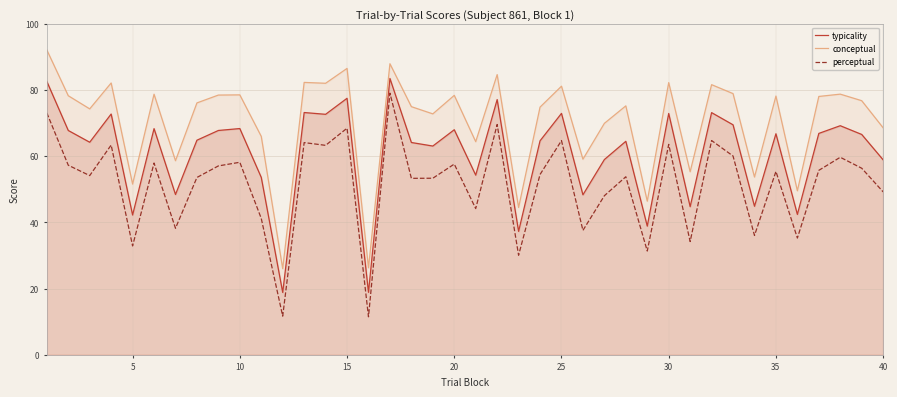

What is the difference between the highest and lowest values at 40?

19.3